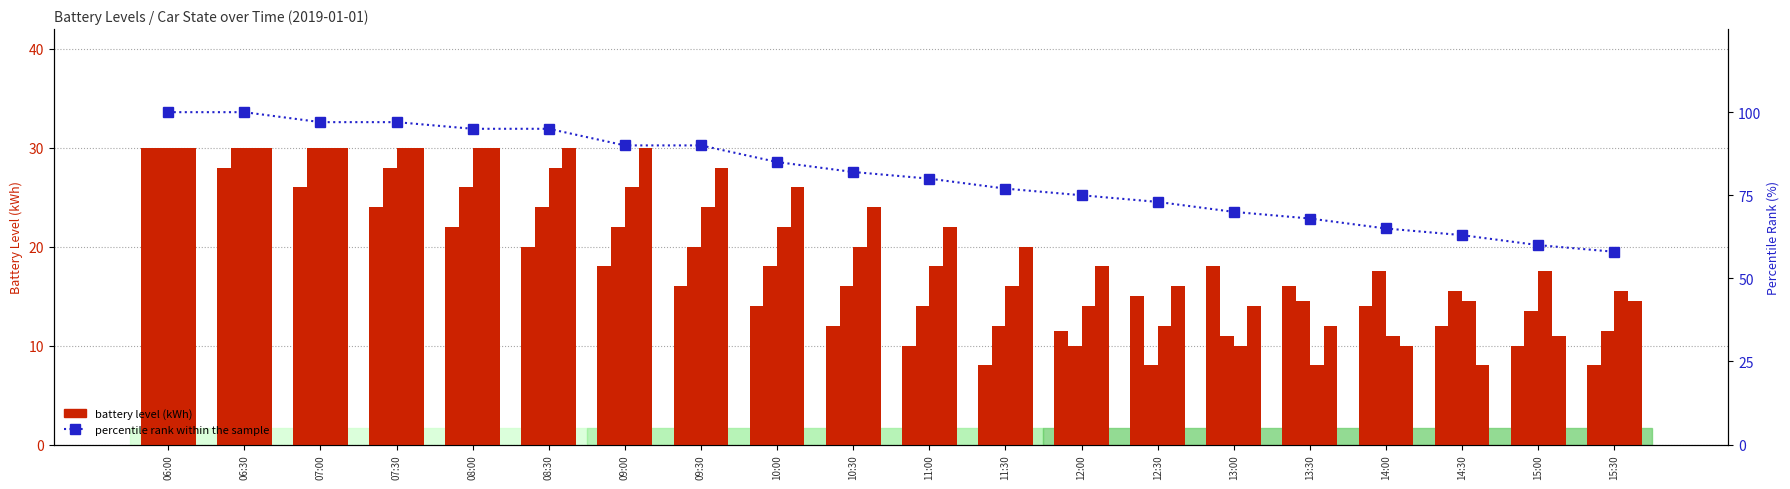

What is the spread (max minus min) of values at 06:30?

72.0